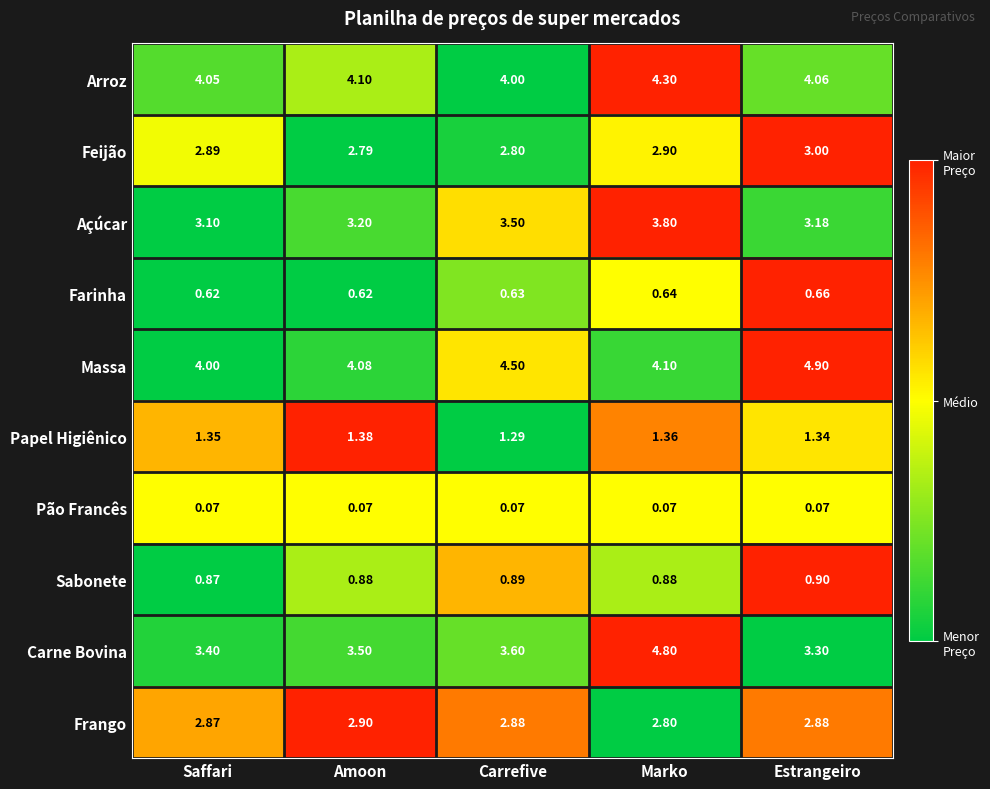

Is the value of Pão Francês at Marko greater than the value of Arroz at Amoon?

No